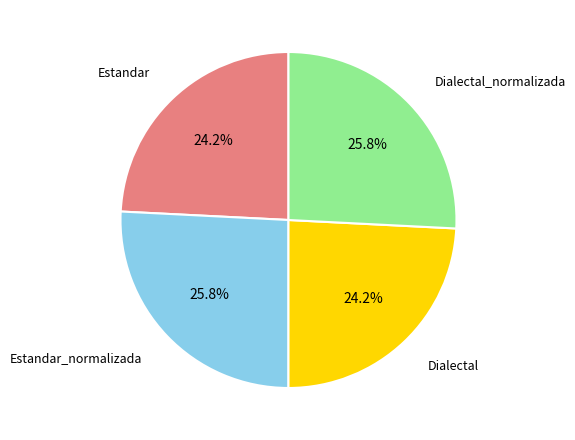

Does any single category account for the majority?

No